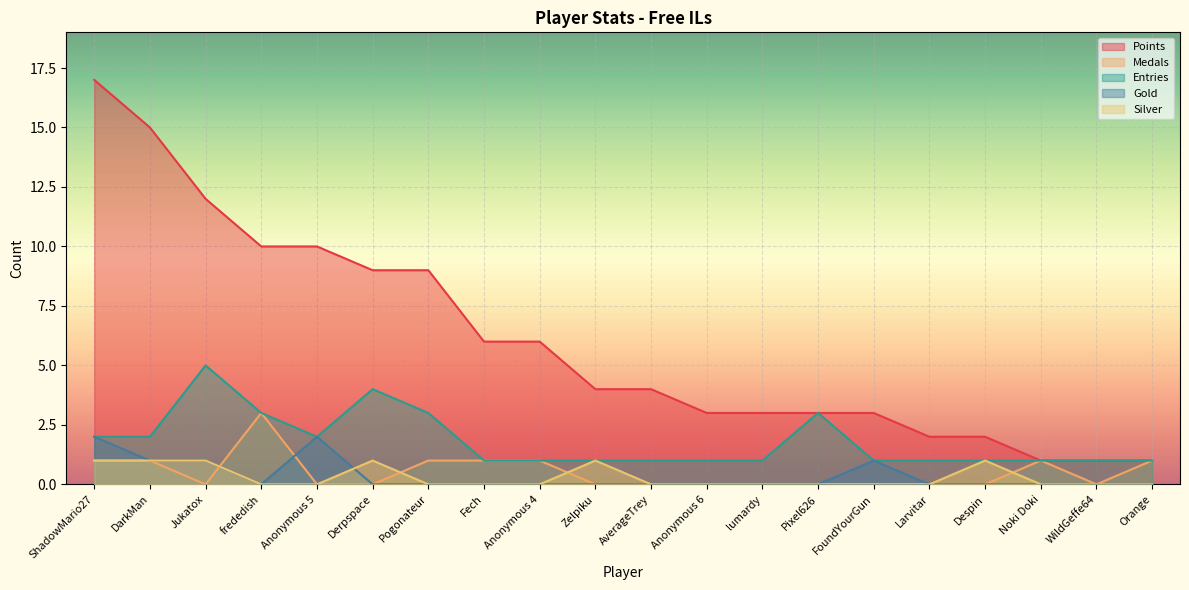

At how many categories does at least one series exceed 3?

11